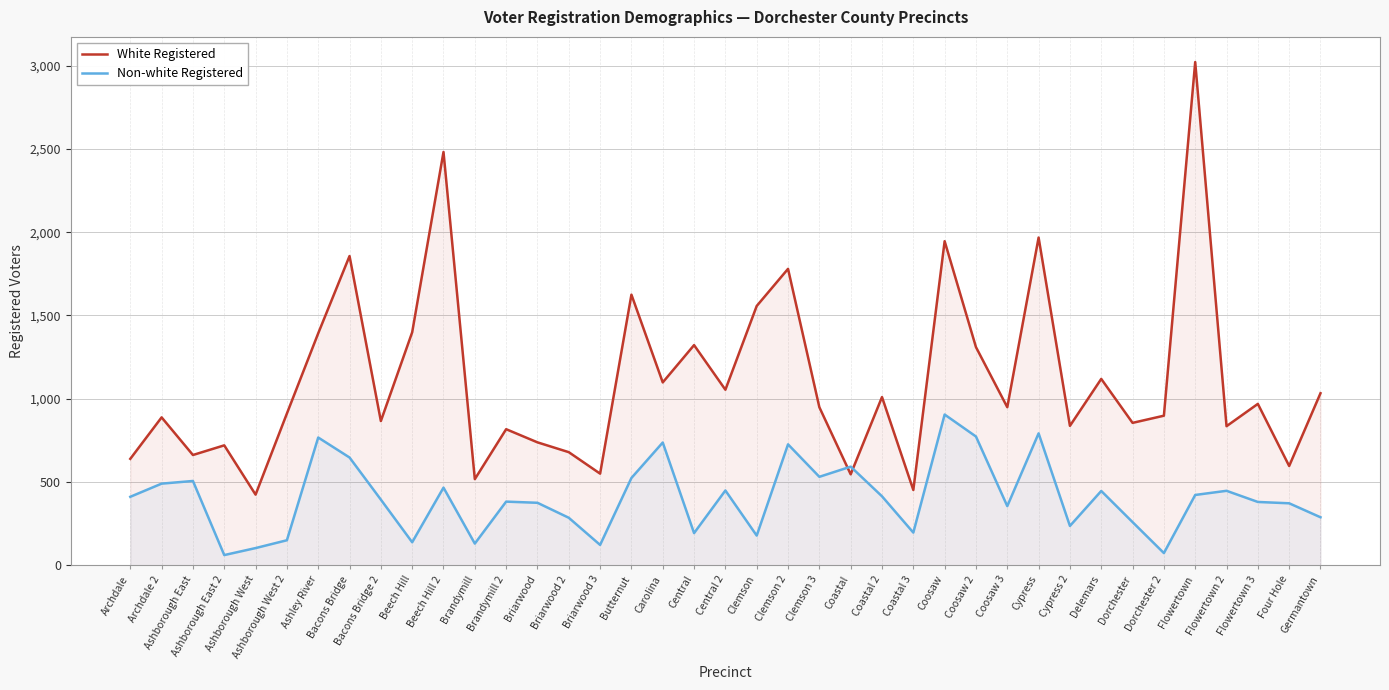

Which series changed the most between Ashborough East 2 and Four Hole?

Non-white Registered